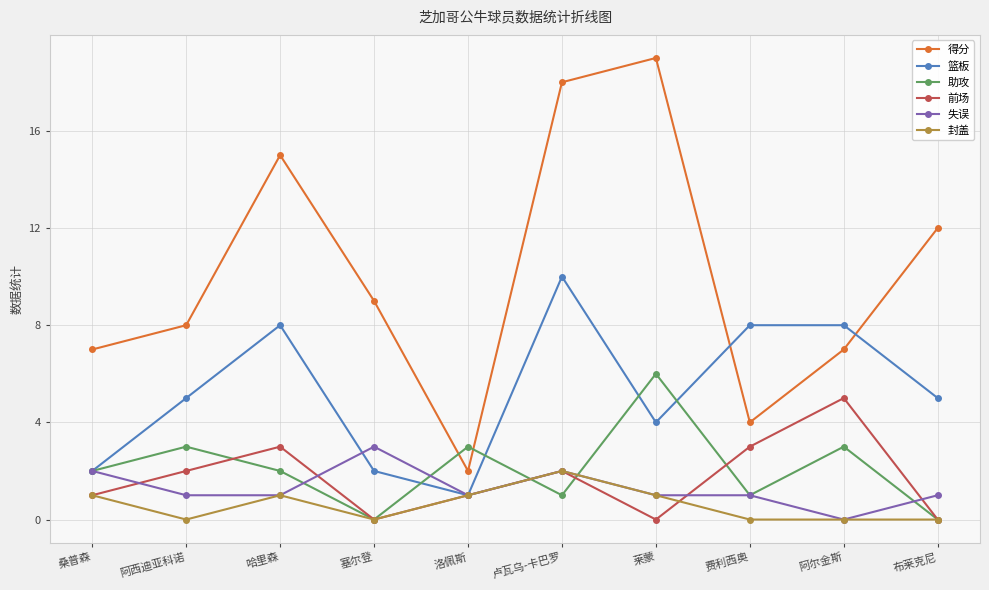

What is the average value of the 失误 series?

1